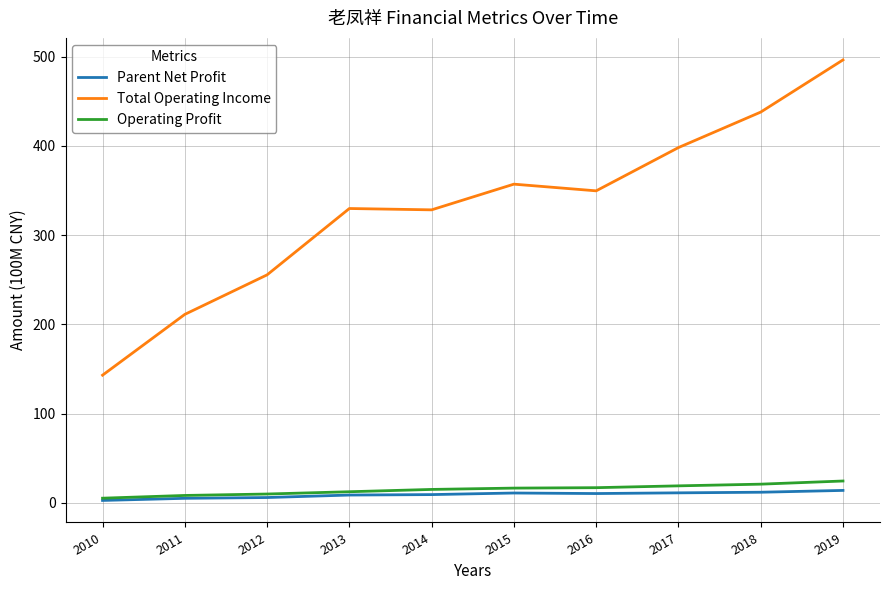

What is the smallest value displayed?

2.9